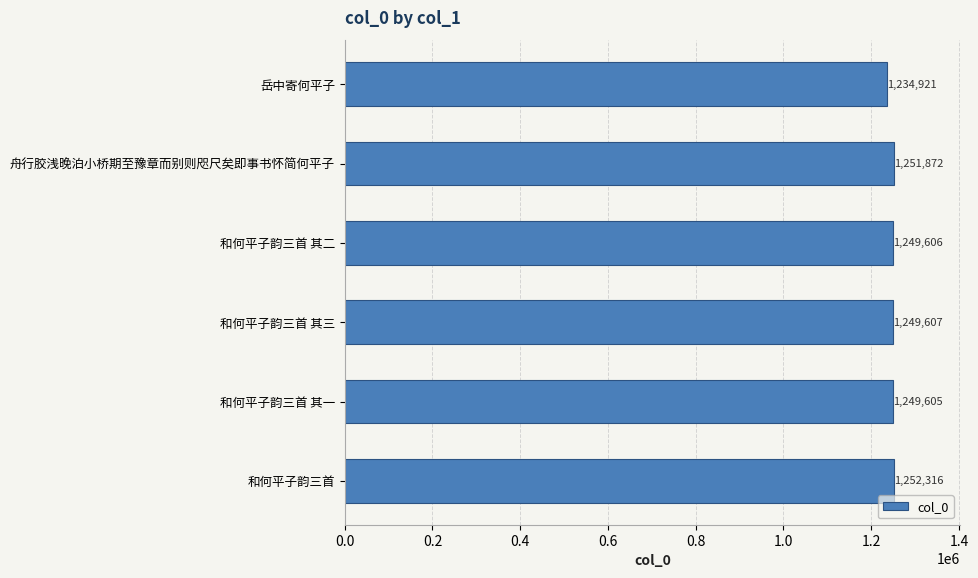

Approximately how many times larger is the value at 岳中寄何平子 compared to 和何平子韵三首 其三?

1.0